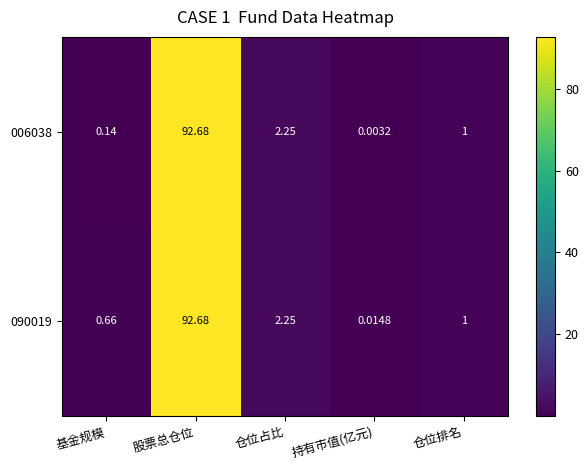

What is the difference between the highest and lowest values at 基金规模?

0.5